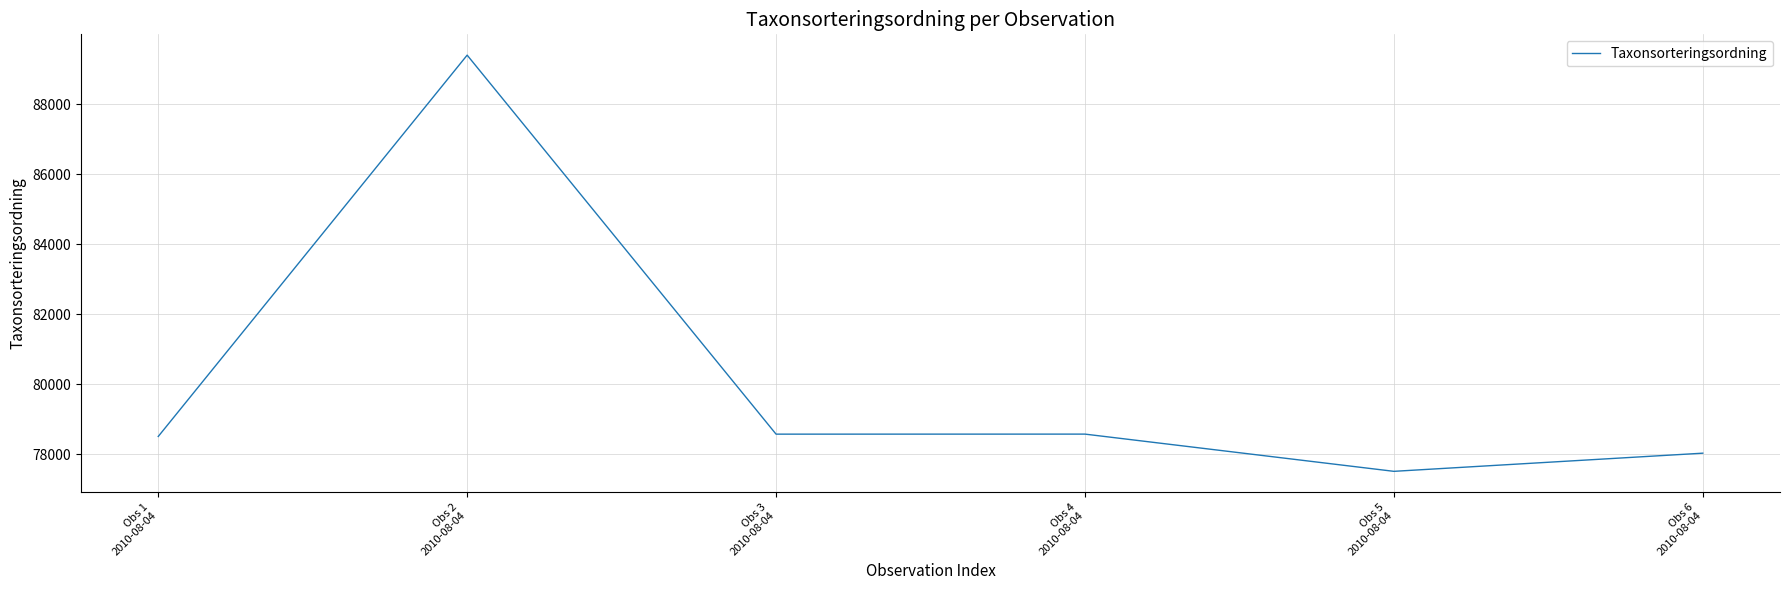

The chart shows a value of 123975 at Obs 2
2010-08-04. True or false?

False